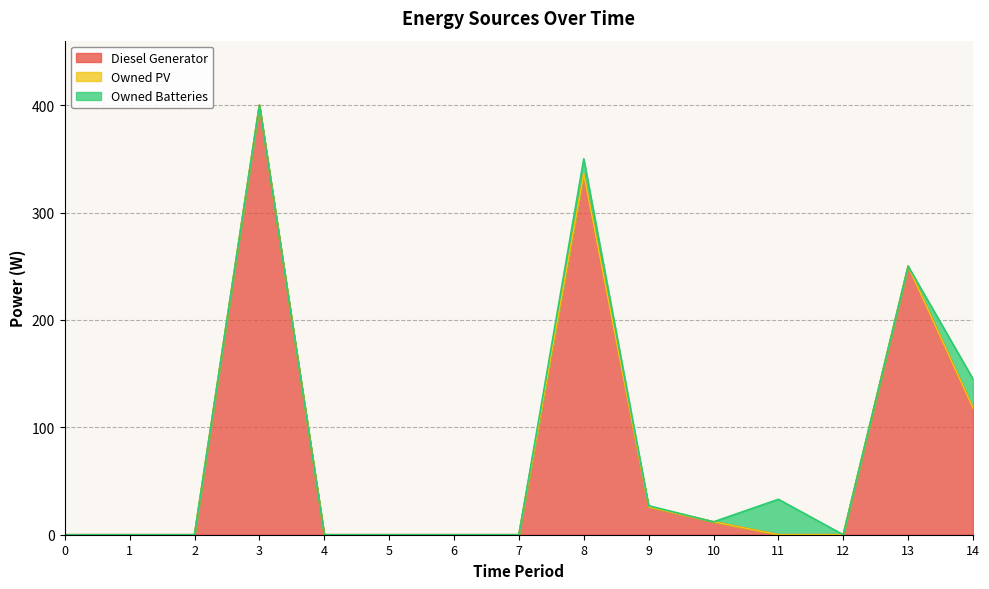

True or false: Owned PV and Diesel Generator intersect in this chart.

False